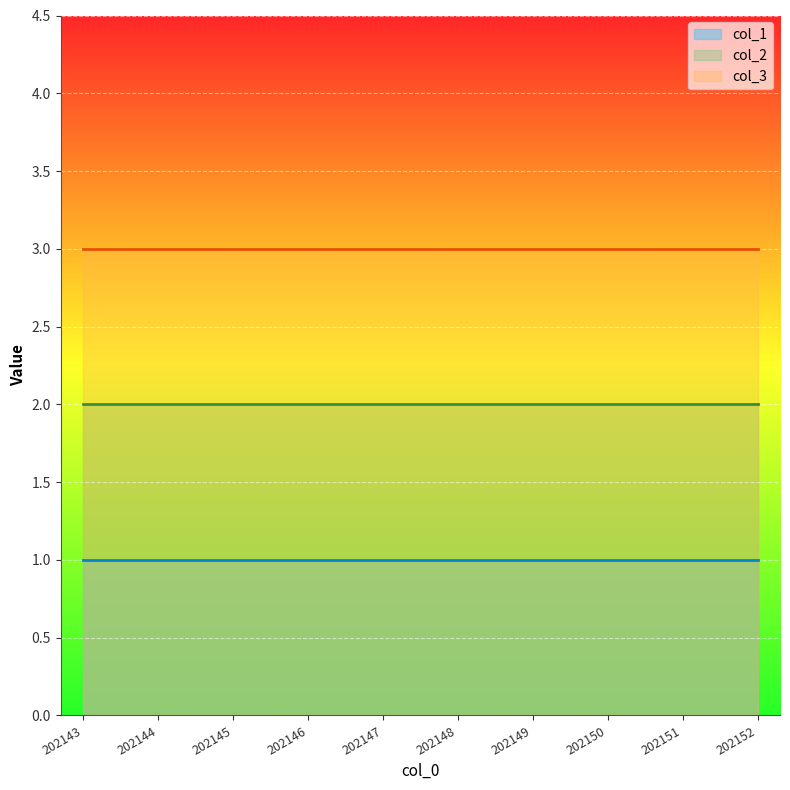

What is the value of the col_2 point at the 6th from the left?

2